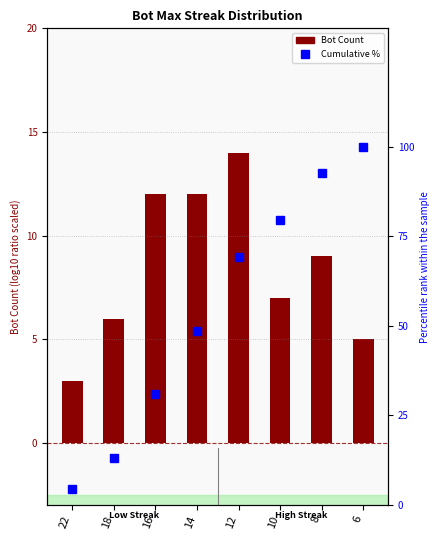

Which series changed the most between 18 and 12?

Cumulative %